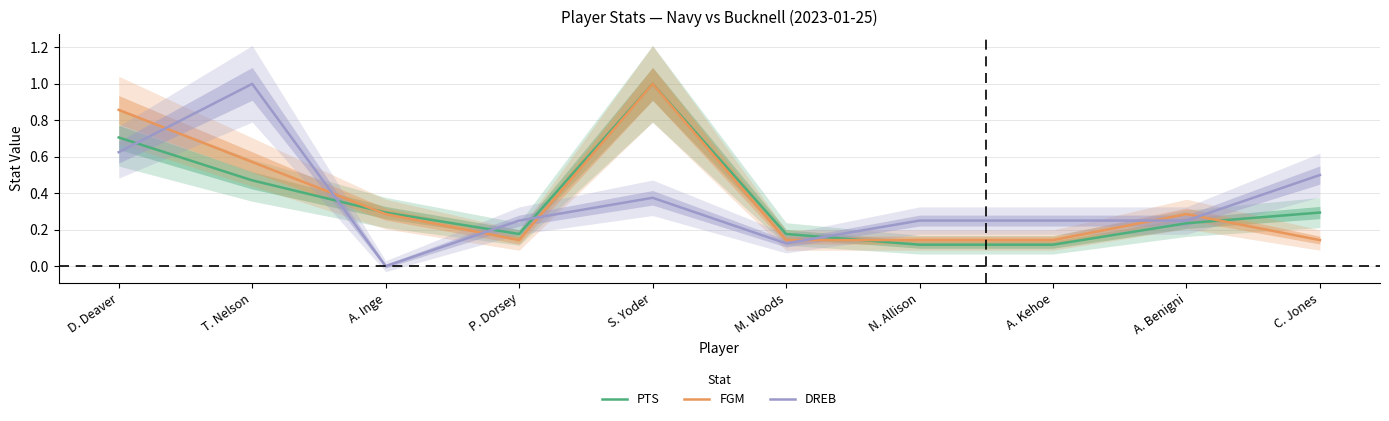

Rank the series at D. Deaver from lowest to highest value.

DREB, PTS, FGM